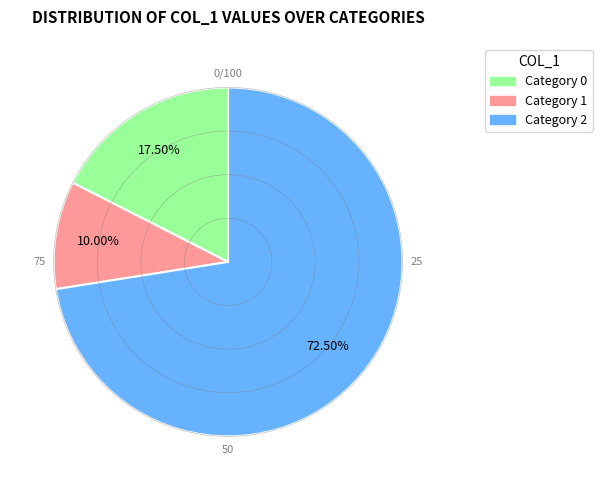

To the nearest percent, what is the difference between the largest and smallest slice percentages?

62%